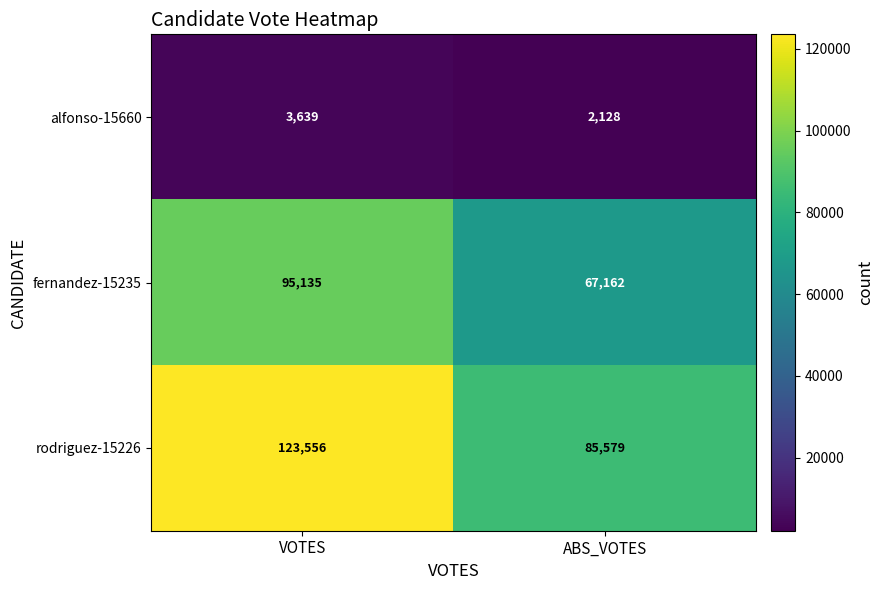

Which series has the largest total across all categories?

rodriguez-15226